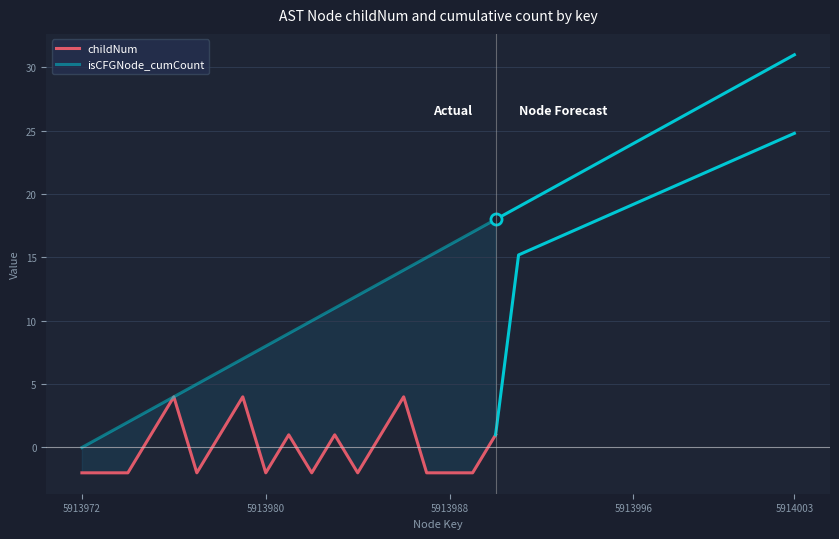

Between 5914003 and 9, which is larger?

5914003